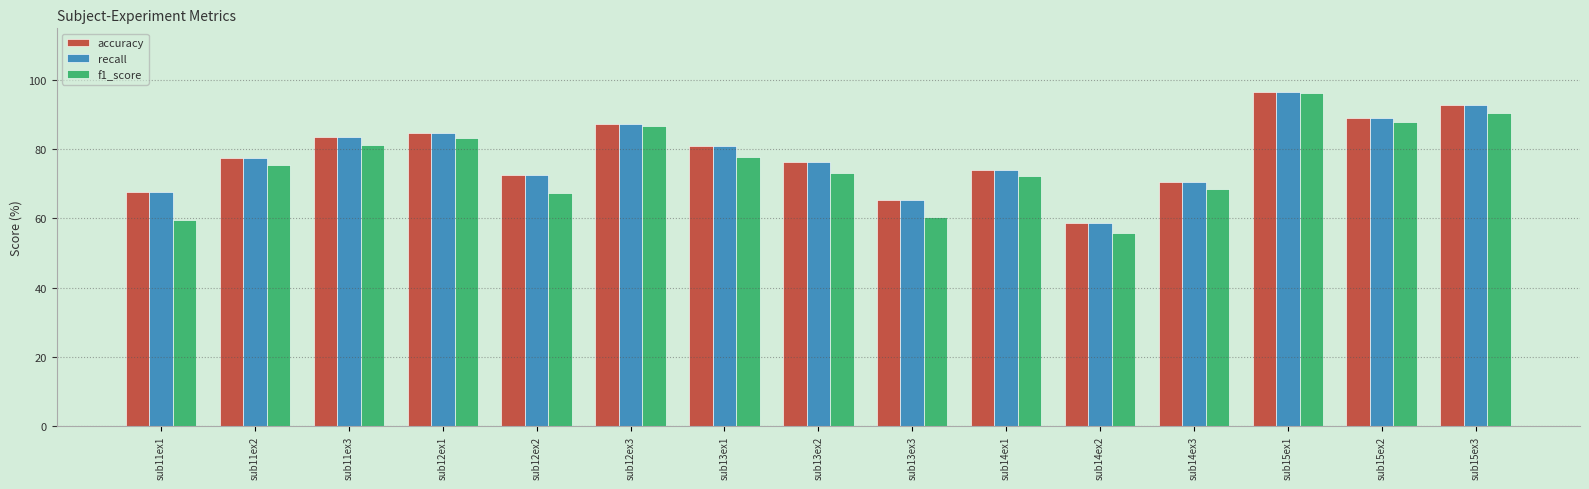

What is the minimum value for accuracy?

58.8